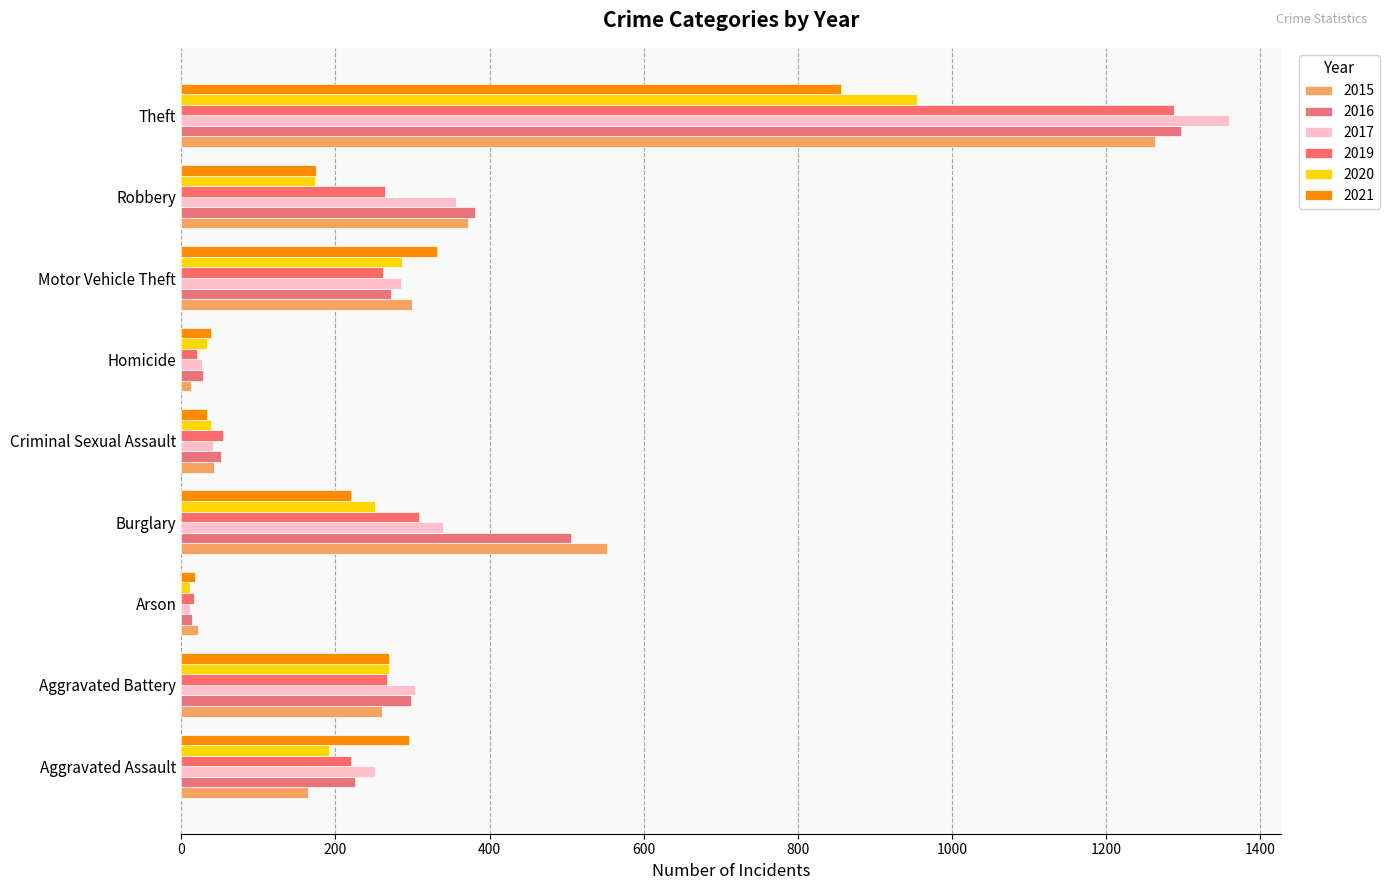

Rank the series at Theft from highest to lowest value.

2017, 2016, 2019, 2015, 2020, 2021